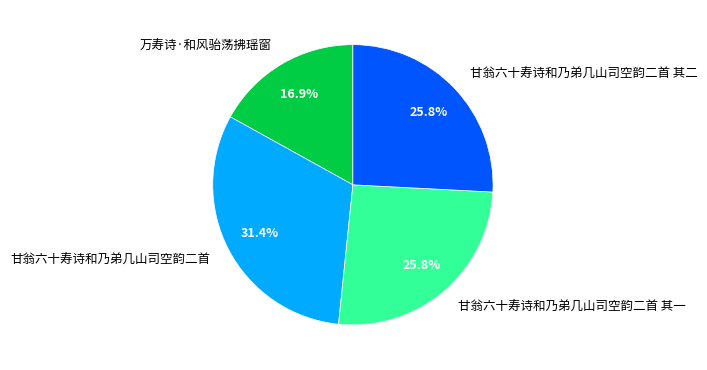

What is the smallest slice in the pie chart?

万寿诗·和风骀荡拂瑶窗